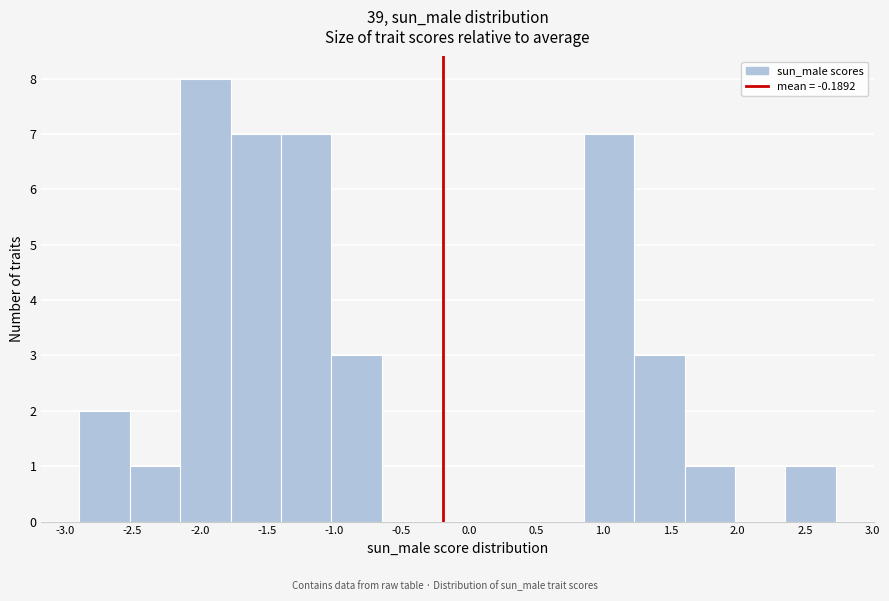

Reading left to right, transcribe this chart: for each bar, give the range it covers on the x-axis and its height. Neither the bar edges nor the heights are printed on the chart, so give them approximately, as read against the axes.

-2.90 to -2.50: 2
-2.50 to -2.15: 1
-2.15 to -1.75: 8
-1.75 to -1.40: 7
-1.40 to -1.00: 7
-1.00 to -0.65: 3
-0.65 to -0.25: 0
-0.25 to 0.10: 0
0.10 to 0.50: 0
0.50 to 0.85: 0
0.85 to 1.25: 7
1.25 to 1.60: 3
1.60 to 2.00: 1
2.00 to 2.35: 0
2.35 to 2.75: 1